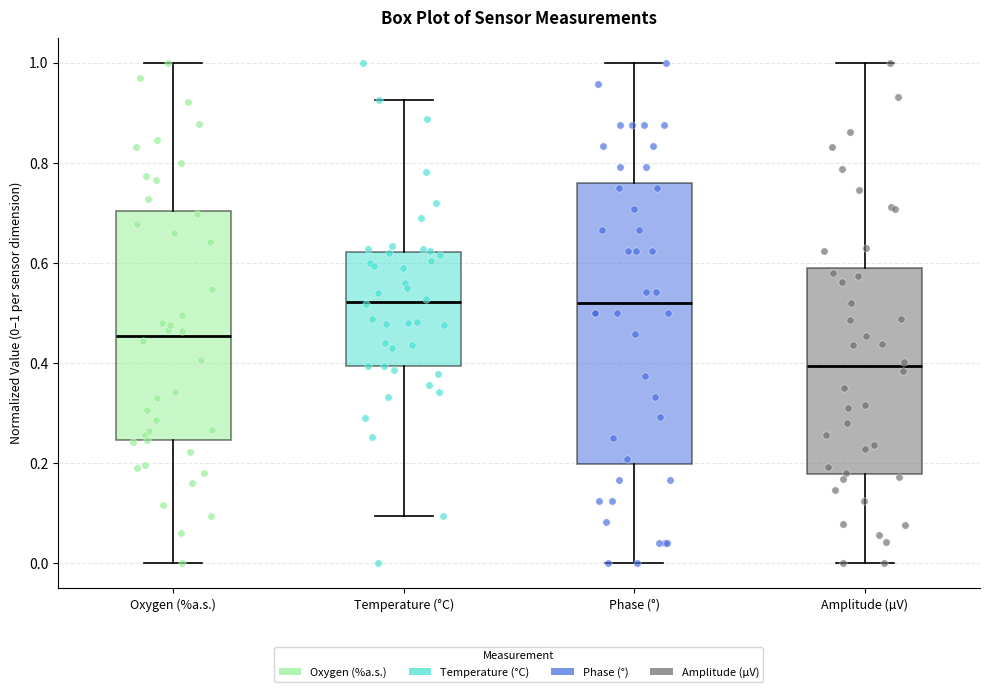

Where does the lower whisker of the box for Oxygen (%a.s.) end on the y-axis? The values are not printed on the chart, so give them approximately, as read against the axis.

0.00